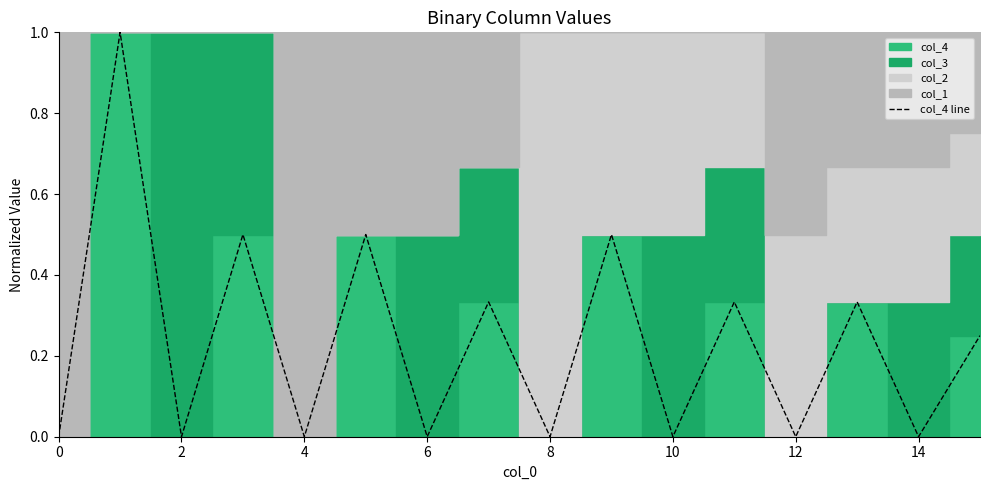

How many categories are shown in the chart?

16